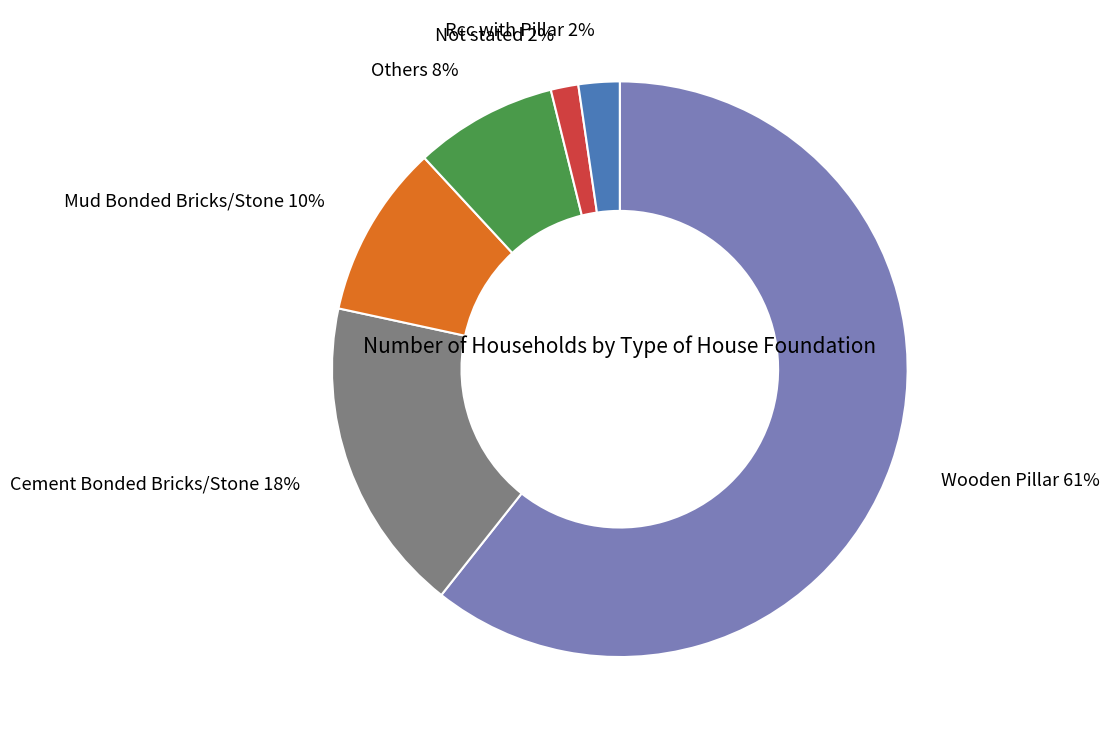

Does Others represent more than half of the total?

No